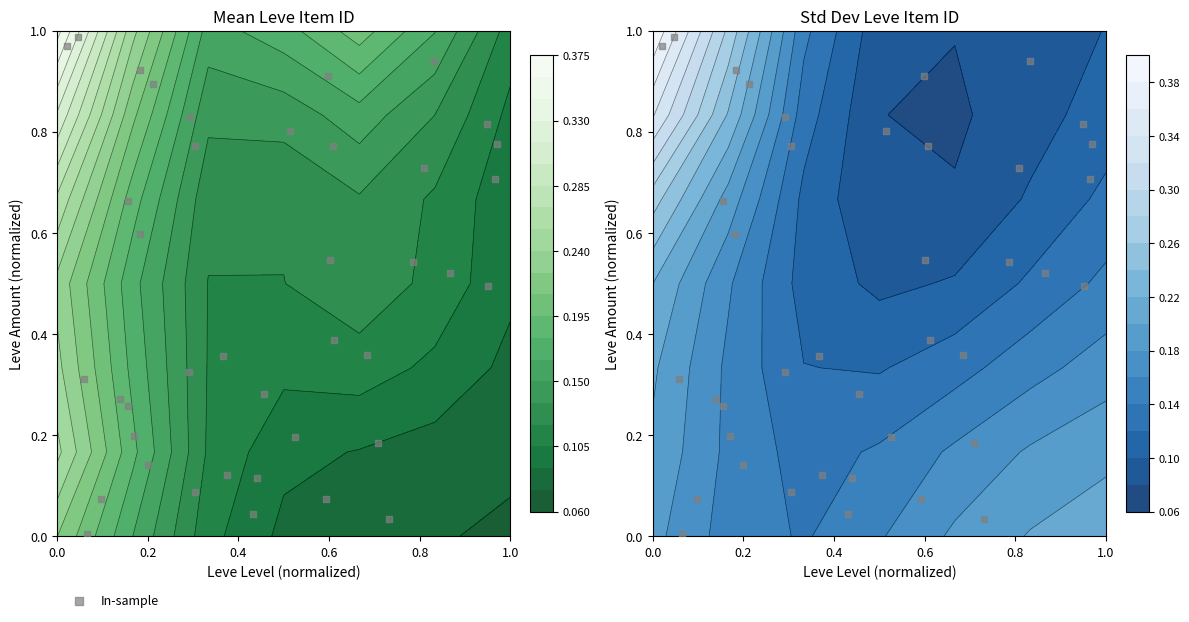

The chart shows a value of 0.3 at 9. True or false?

False